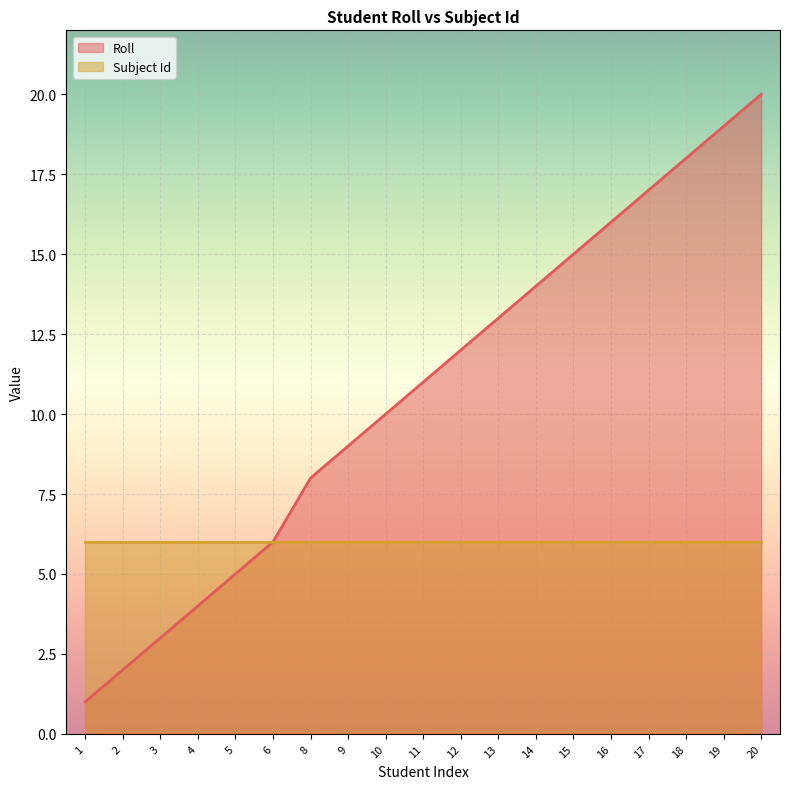

True or false: there are more than 0 points higher than both neighbors.

False